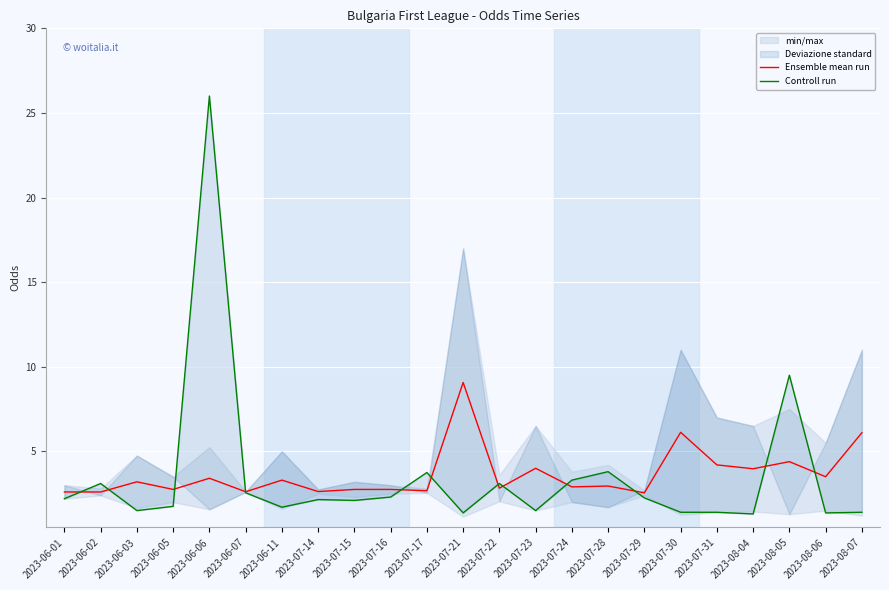

In Ensemble mean run, how many points are higher than both neighbors (excluding endpoints)?

8